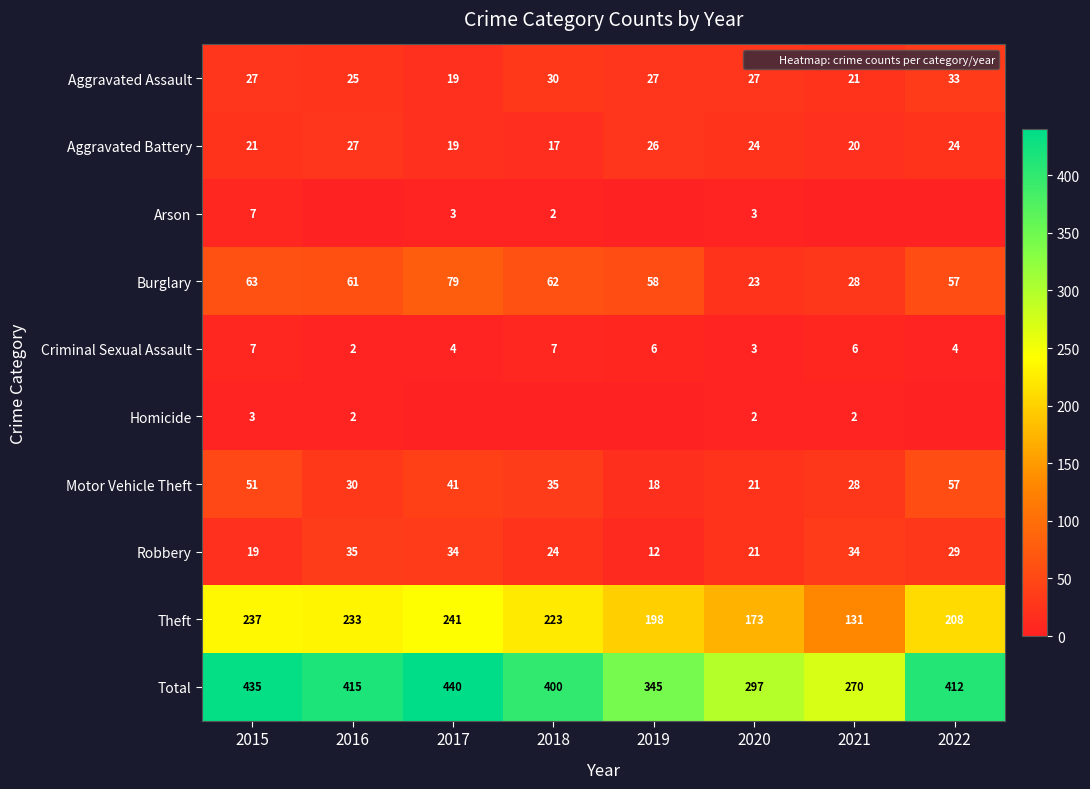

Which series changed the most between 2018 and 2020?

Total